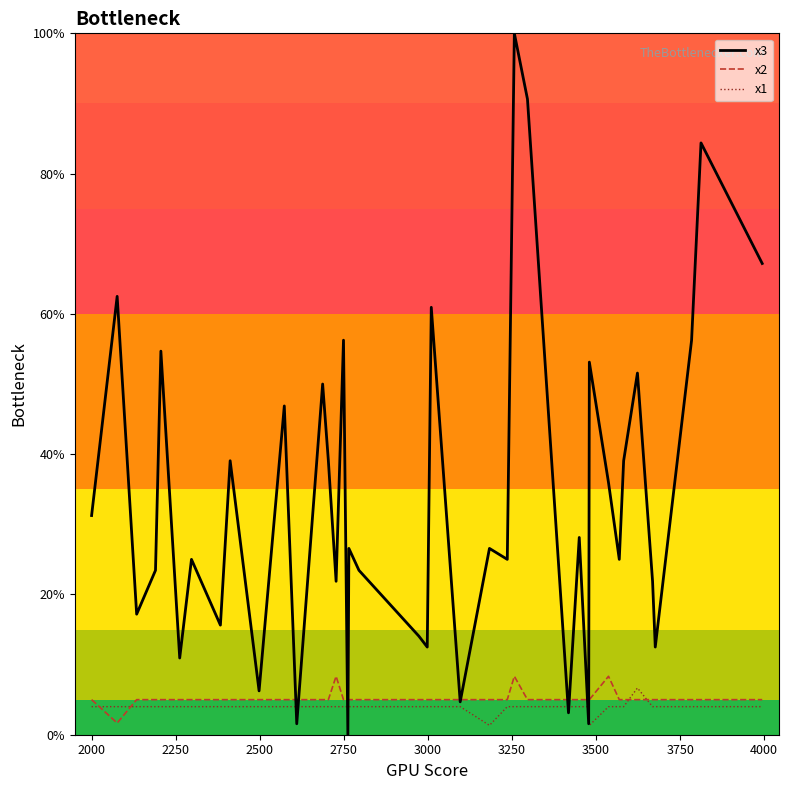

Which series has the largest range (max minus min)?

x3